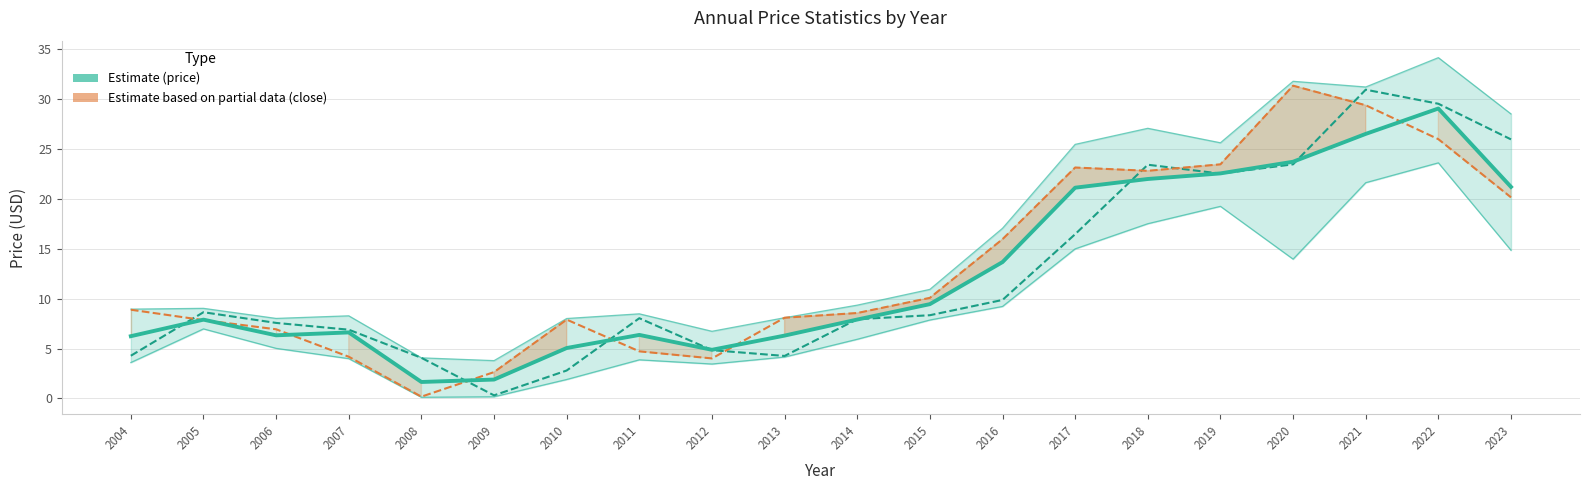

What is the average value of the price series?

12.5